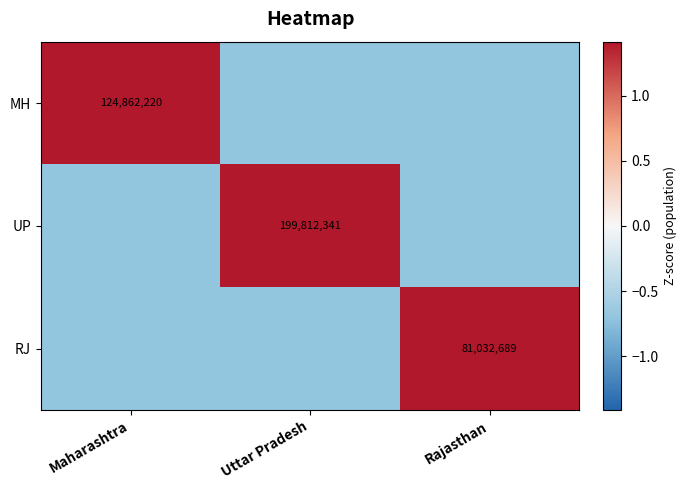

How many data points in UP are less than 0?

2